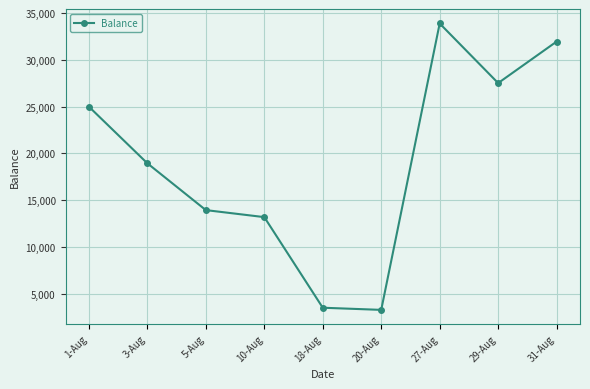

Is it true that the value at 10-Aug is 13200?

True